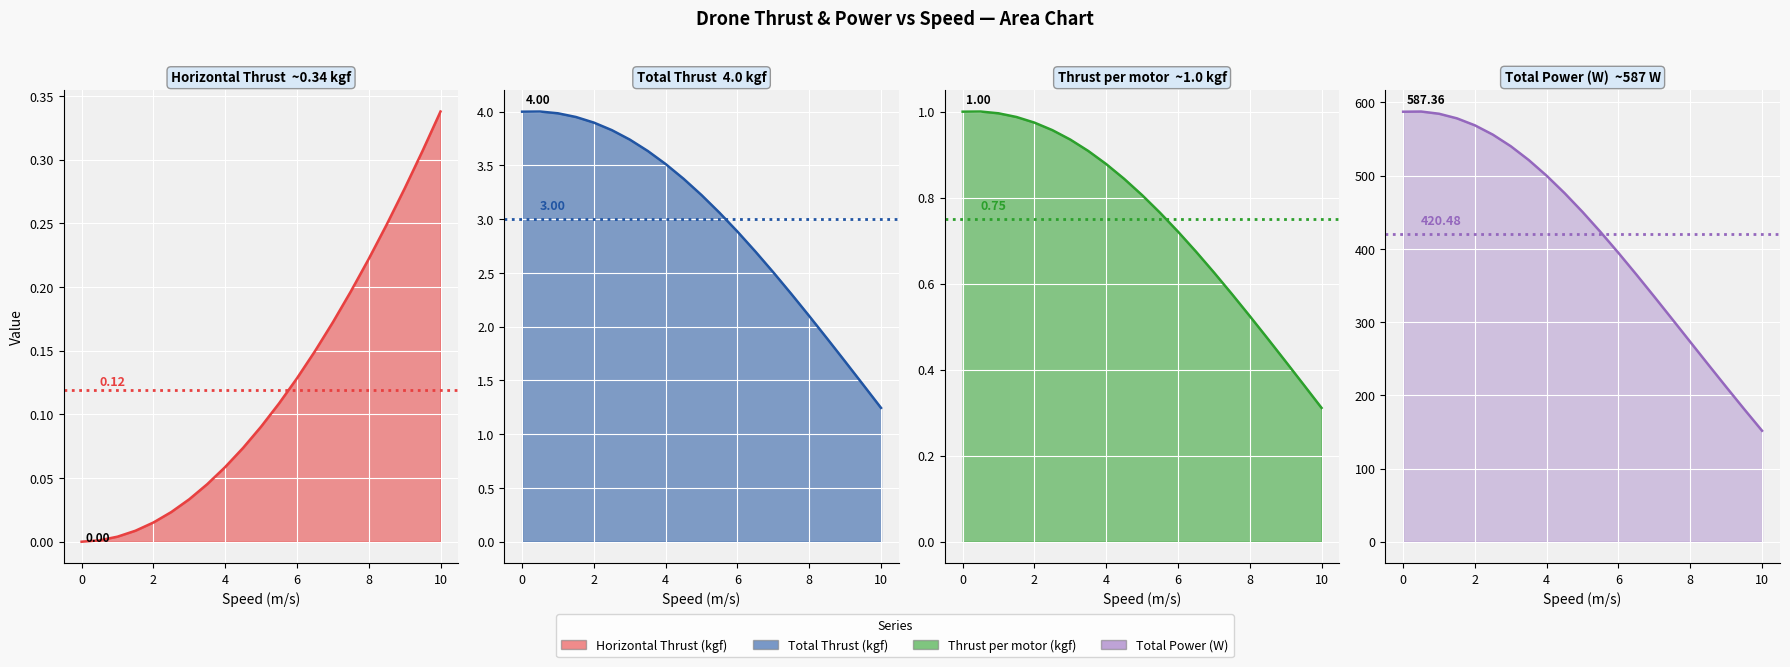

After their last crossing, which series has the higher values: Thrust per motor (kgf) or Horizontal Thrust (kgf)?

Horizontal Thrust (kgf)